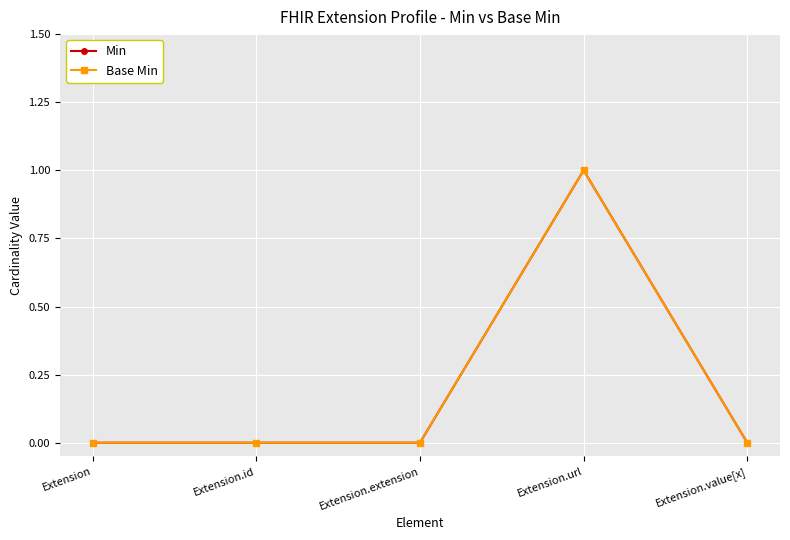

Which series has the widest spread of values?

Min